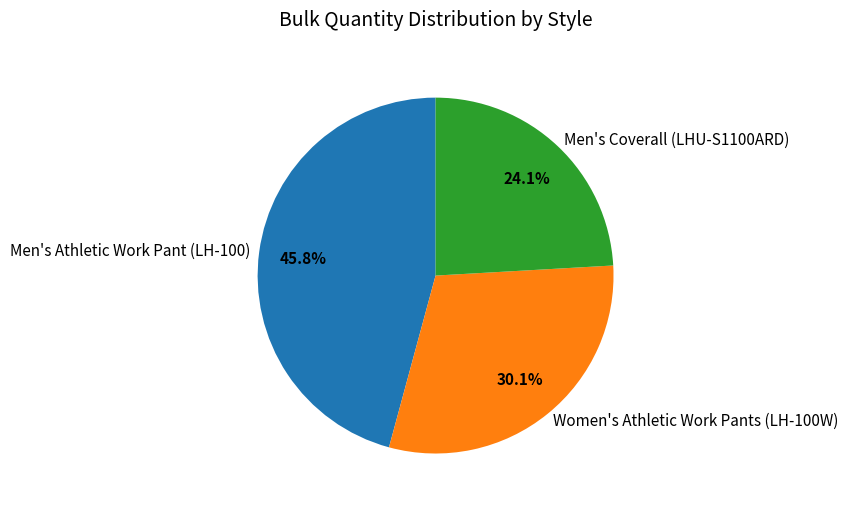

Does Men's Athletic Work Pant (LH-100) account for over 50% of the chart?

No